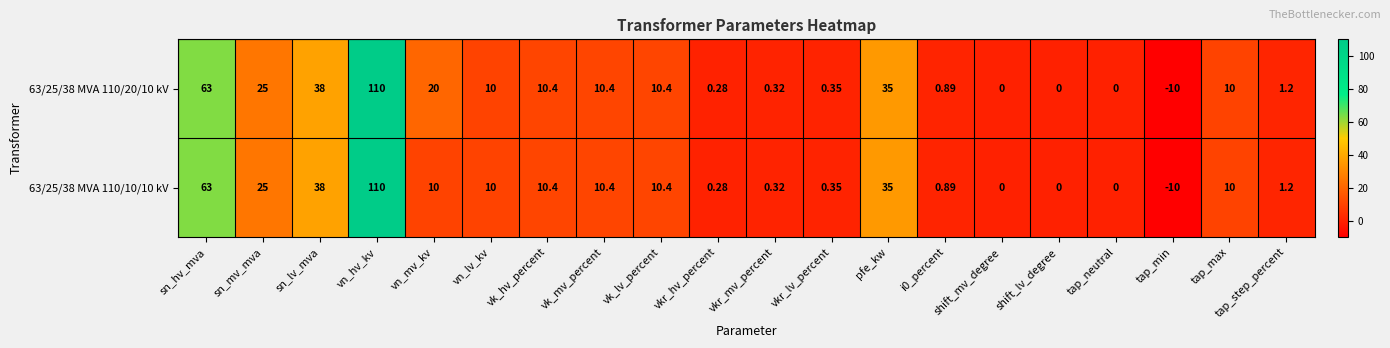

Which category has the highest value in the 63/25/38 MVA 110/10/10 kV series?

vn_hv_kv